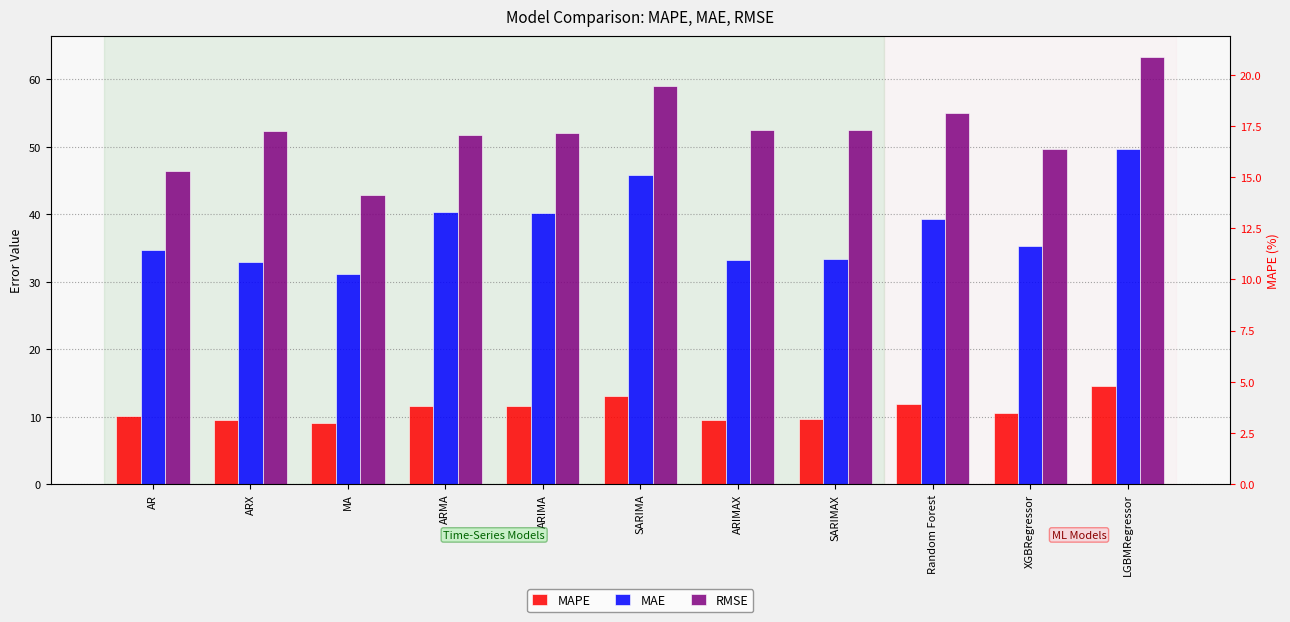

Reading right to left, extract all data points from this chart.

MAPE: 14.6	10.6	11.8	9.6	9.5	13.0	11.6	11.5	9.1	9.5	10.1
MAE: 49.7	35.3	39.4	33.4	33.2	45.9	40.2	40.3	31.1	32.9	34.6
RMSE: 63.2	49.6	55.0	52.4	52.5	59.0	52.1	51.8	42.9	52.4	46.4